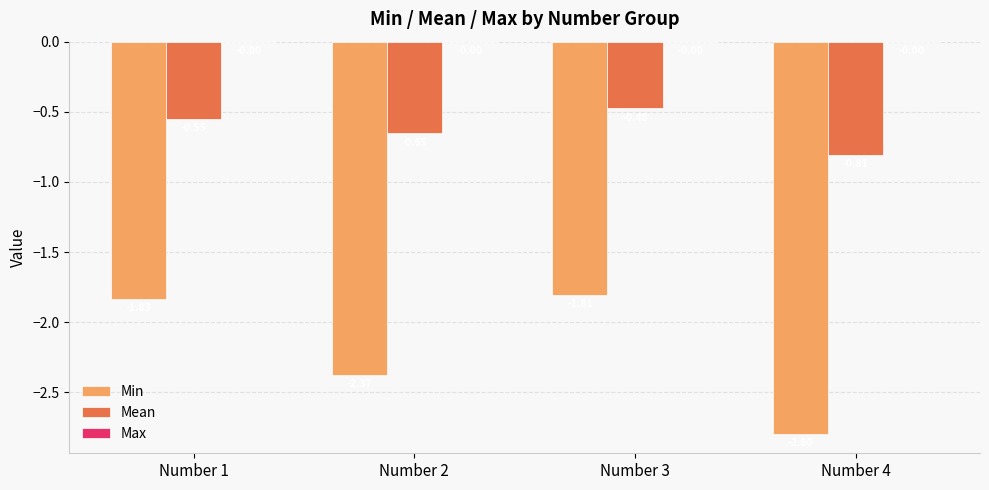

What is the average value of the Mean series?

-0.6